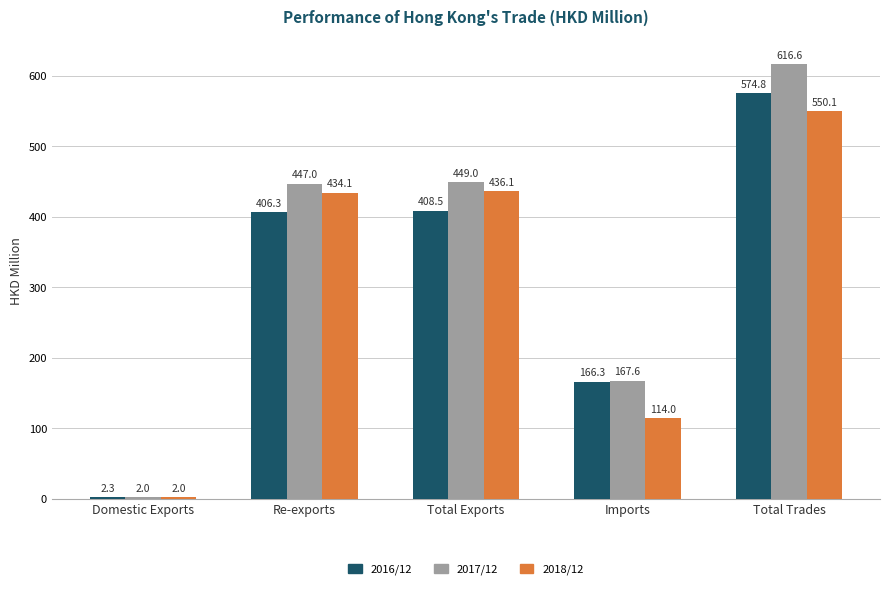

At which label does 2017/12 reach its minimum?

Domestic Exports